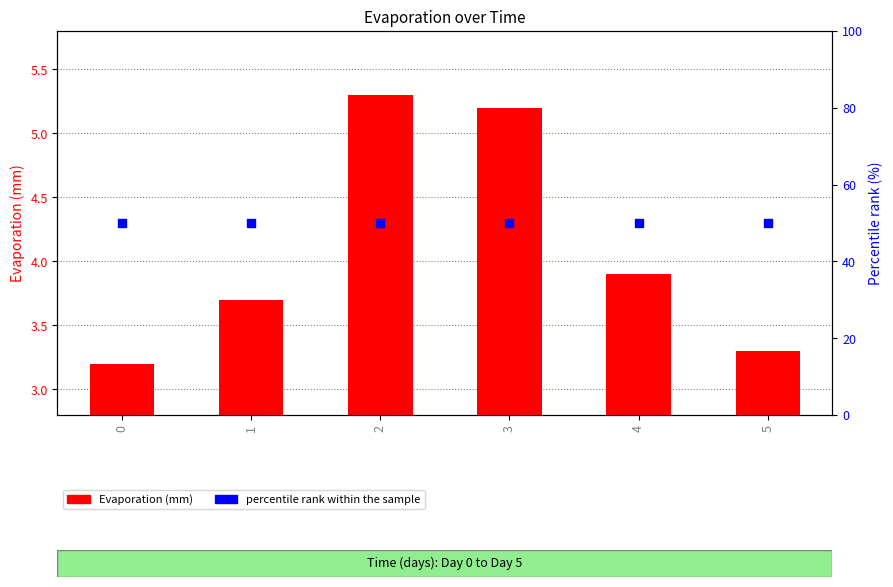

Which series reaches the maximum Y coordinate?

percentile rank within the sample